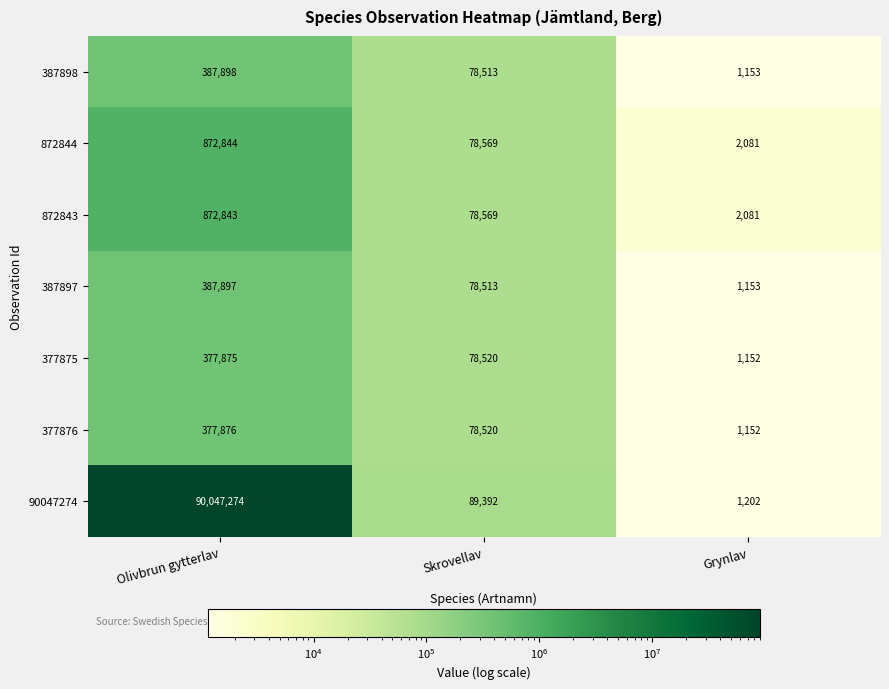

At how many categories does at least one series exceed 67873676?

1